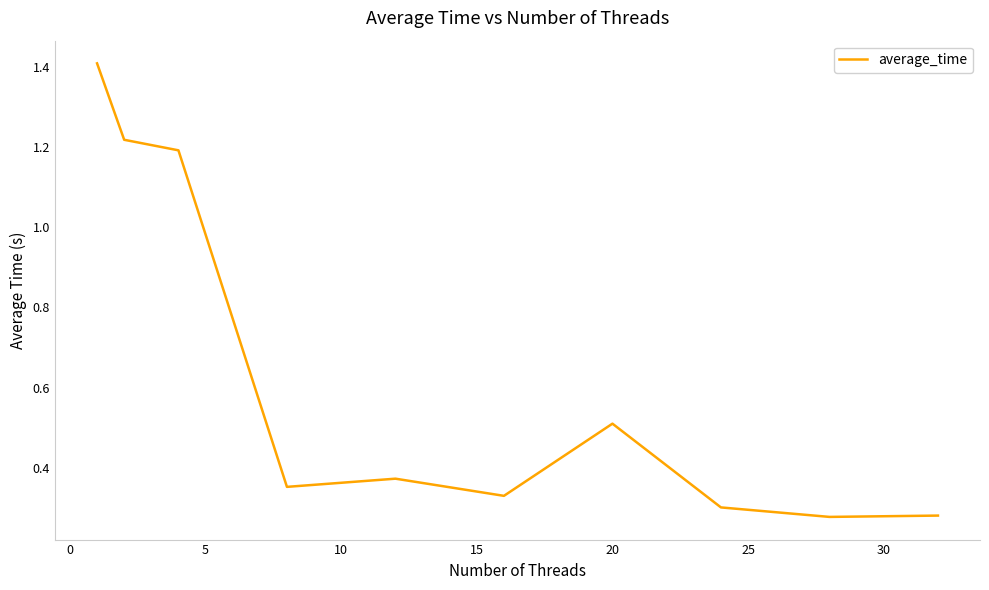

What is the greatest value displayed?

1.4